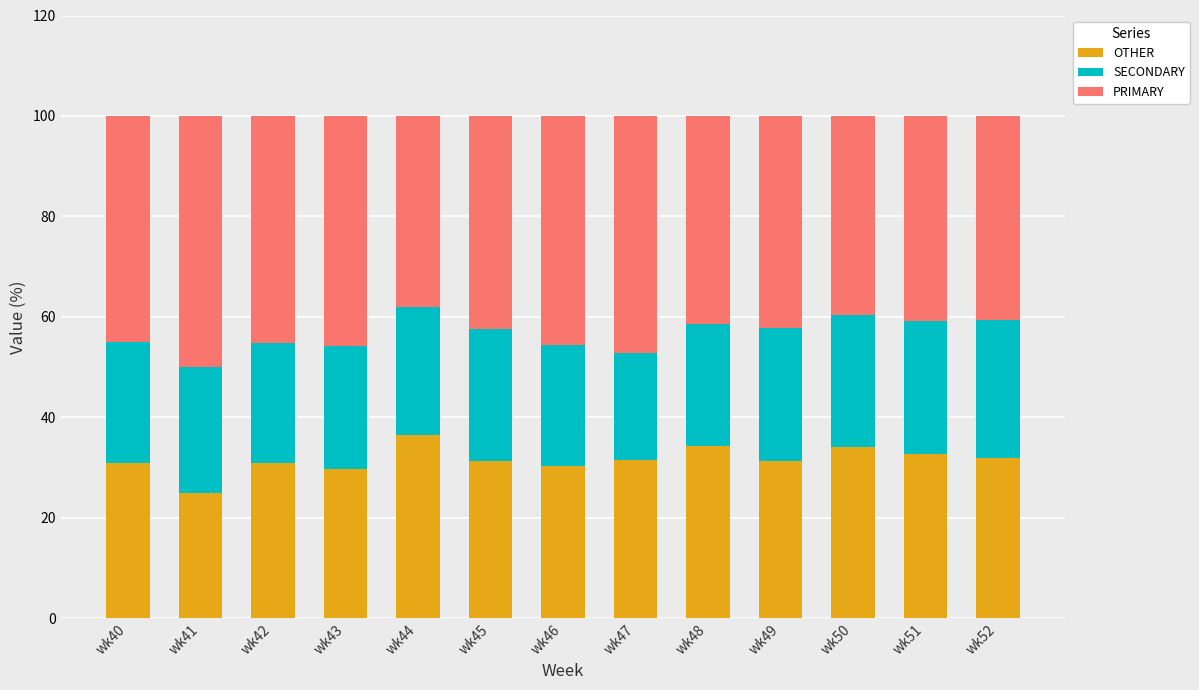

What is the sum of the OTHER values at wk42 and wk41?

56.0